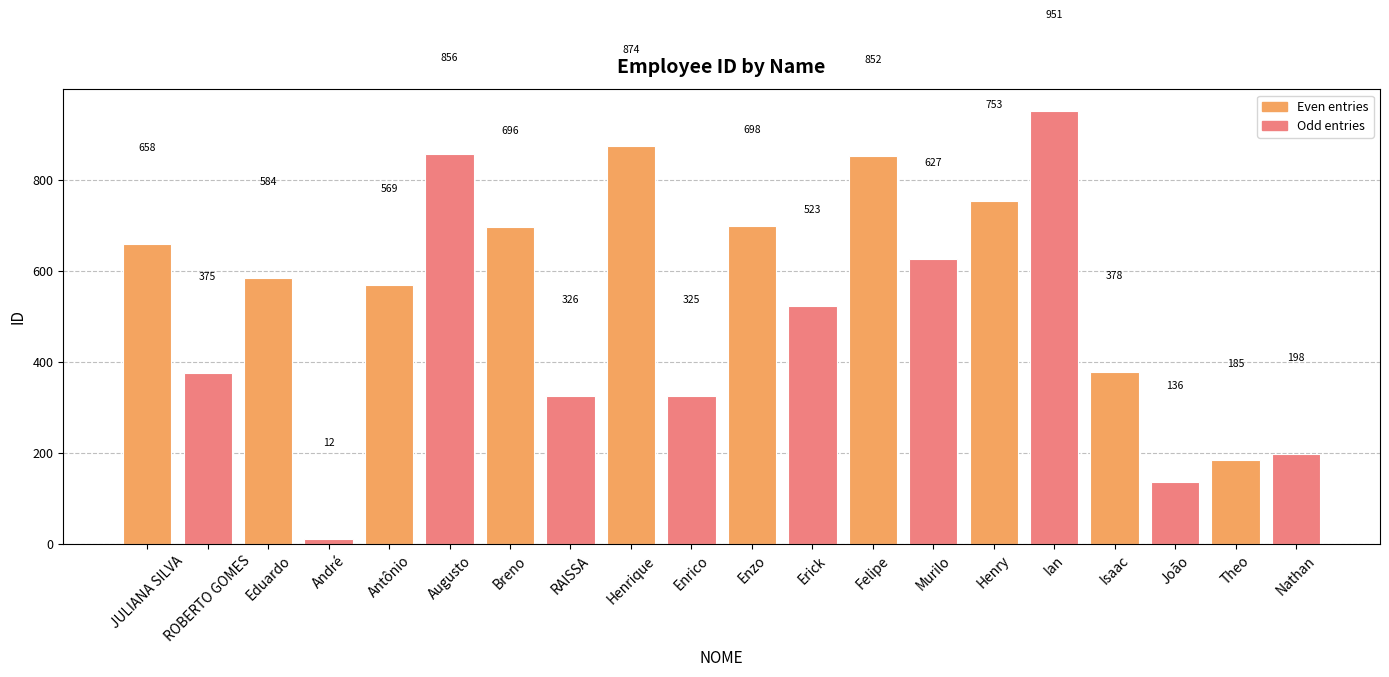

What is the sum of all values?

10576